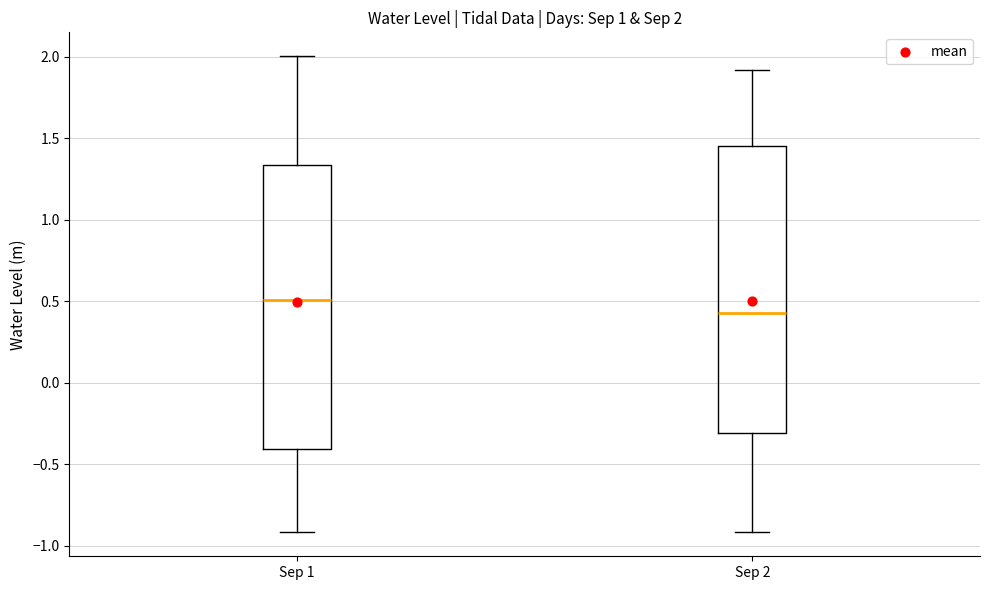

Which box's median line is the highest?

Sep 1